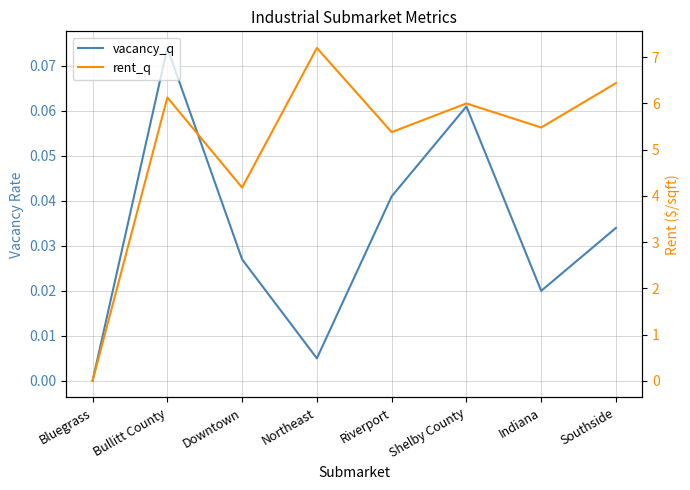

Reading left to right, what are all the values shown in this chart?

vacancy_q: 0.0	0.1	0.0	0.0	0.0	0.1	0.0	0.0
rent_q: 0.0	6.1	4.2	7.2	5.4	6.0	5.5	6.4